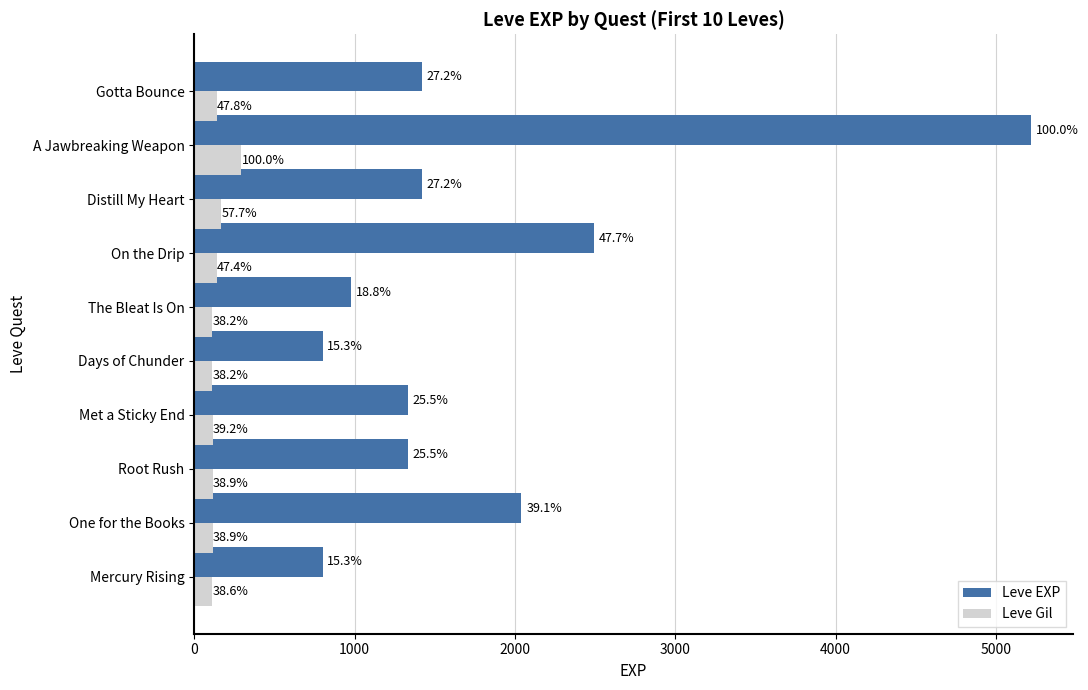

What are all the series names shown in the legend?

Leve EXP, Leve Gil